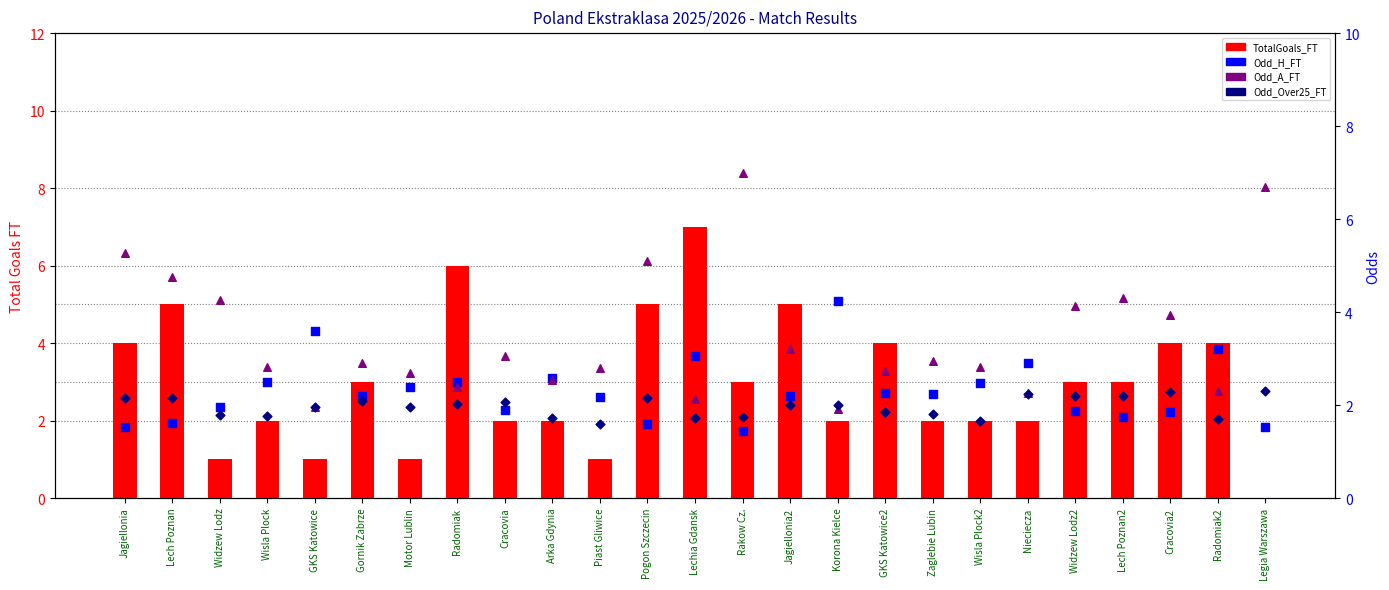

What are all the series names shown in the legend?

TotalGoals_FT, Odd_H_FT, Odd_A_FT, Odd_Over25_FT